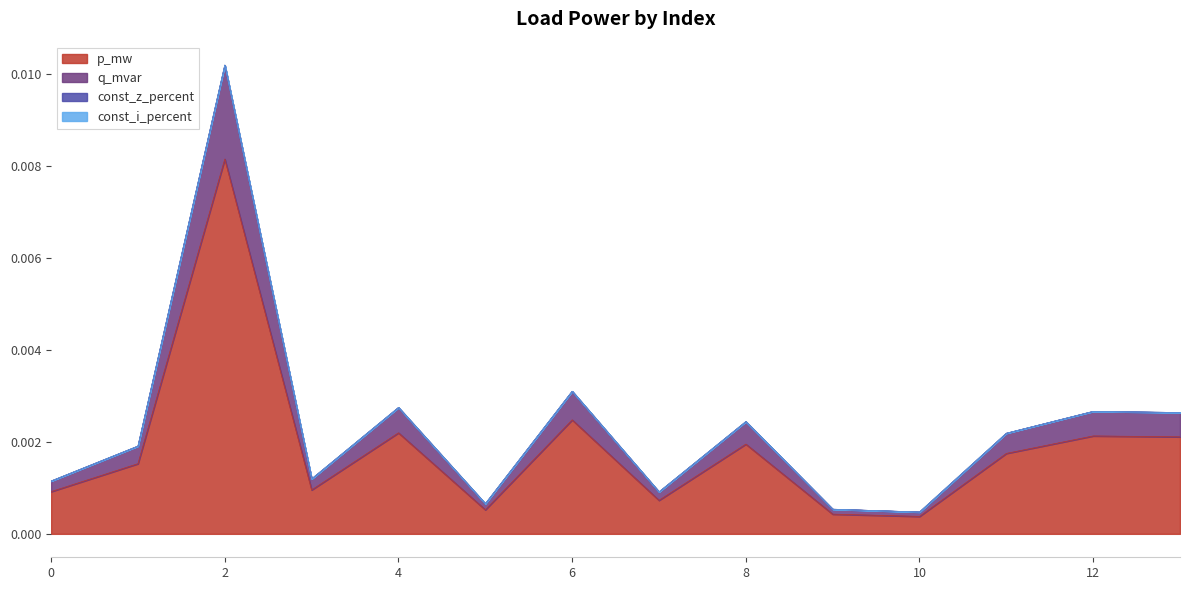

In p_mw, how many points are higher than both neighbors (excluding endpoints)?

5